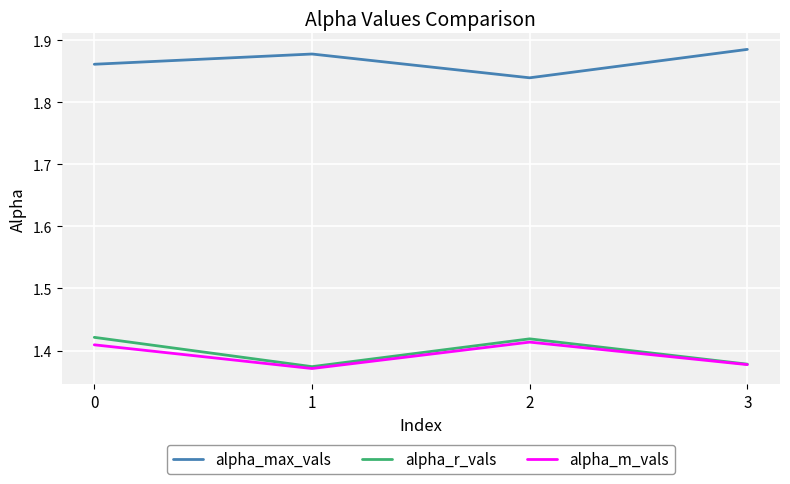

Where is the first local maximum for alpha_max_vals?

1